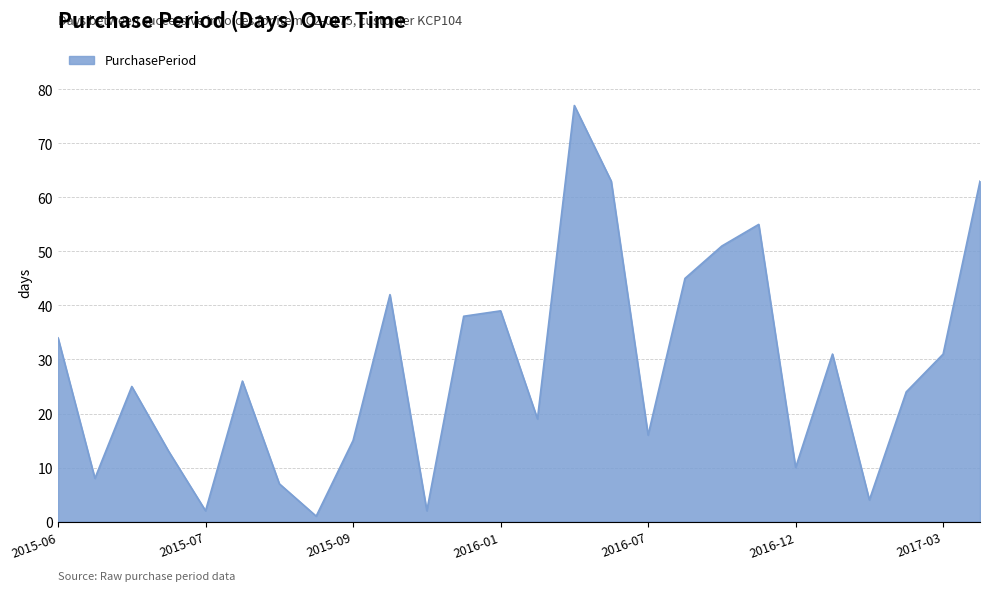

What is the maximum value shown in the chart?

77